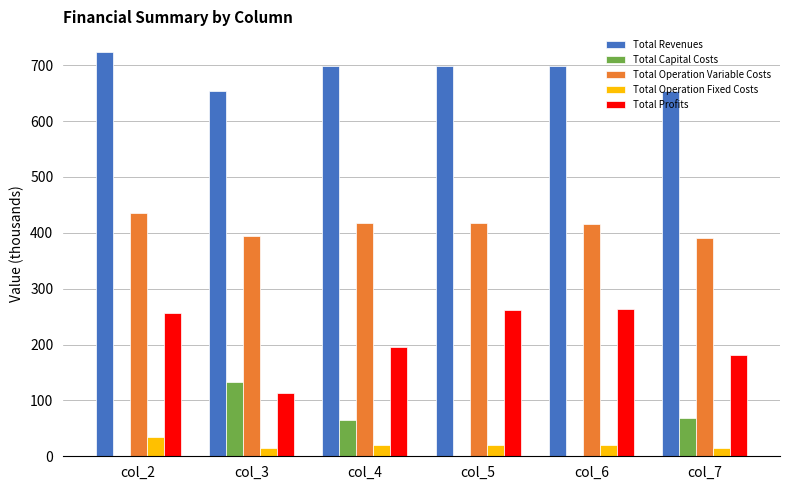

What is the highest value of the Total Operation Fixed Costs series?

33.6